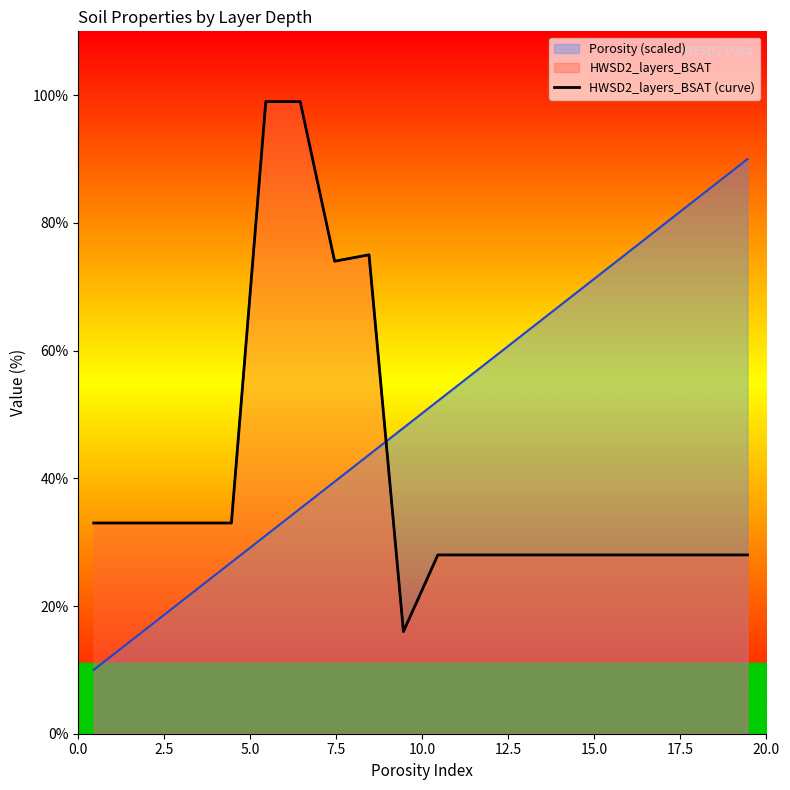

Reading left to right, list all the values displayed in this chart.

33	33	33	33	33	99	99	74	75	16	28	28	28	28	28	28	28	28	28	28